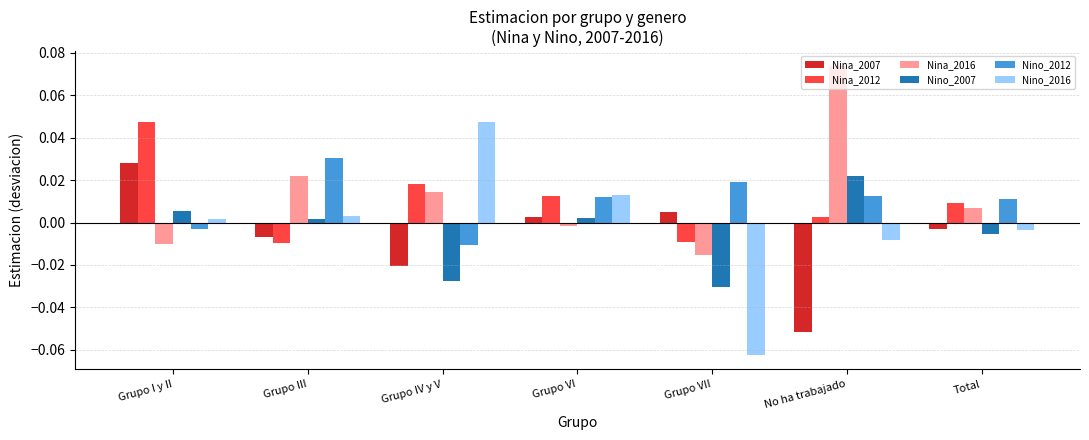

At which category is the sum across all series the highest?

Grupo I y II